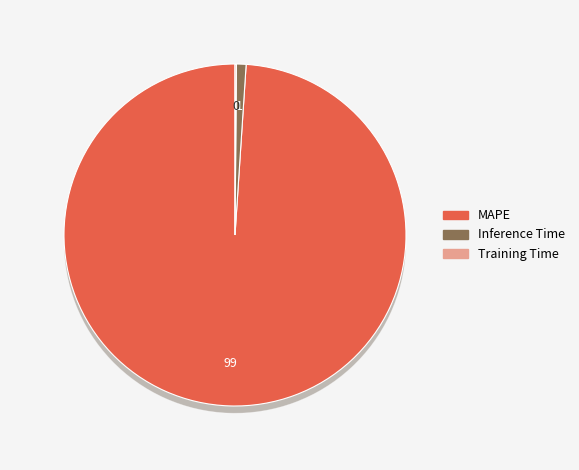

Which category has the smallest portion of the pie?

Training Time